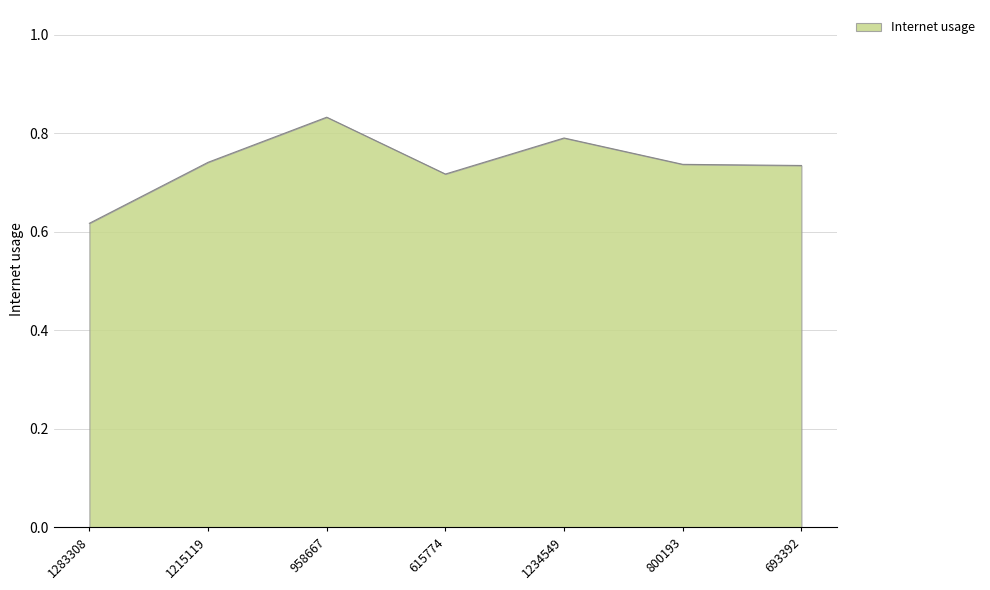

Count the number of data series in this chart.

1